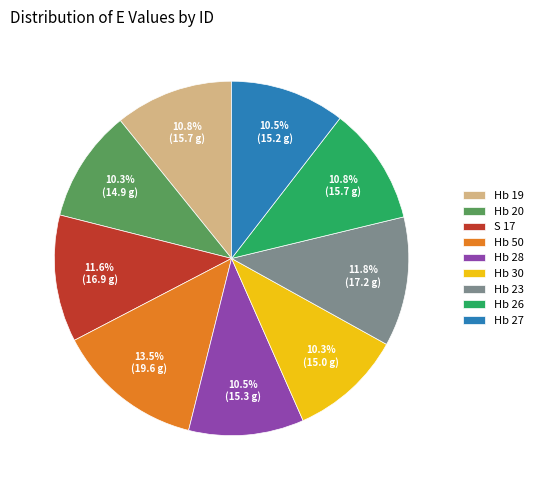

Which category has the biggest portion of the pie?

Hb 50